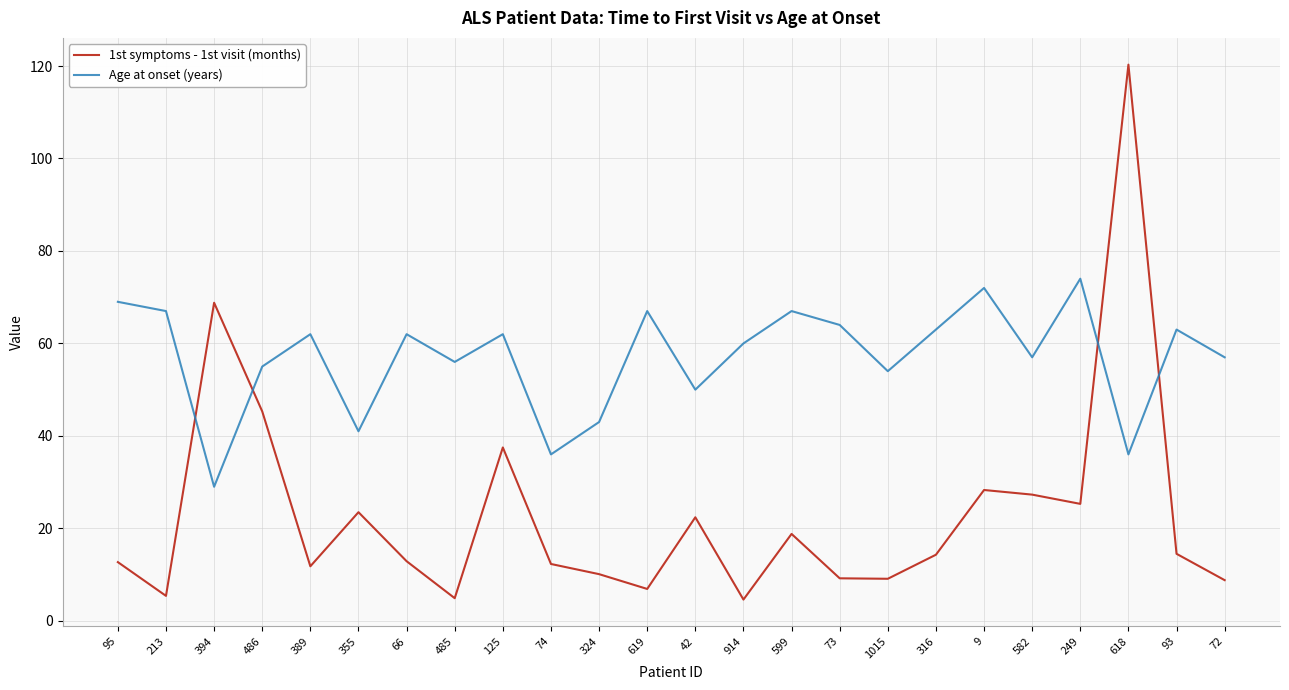

What is the minimum value shown in the chart?

4.6